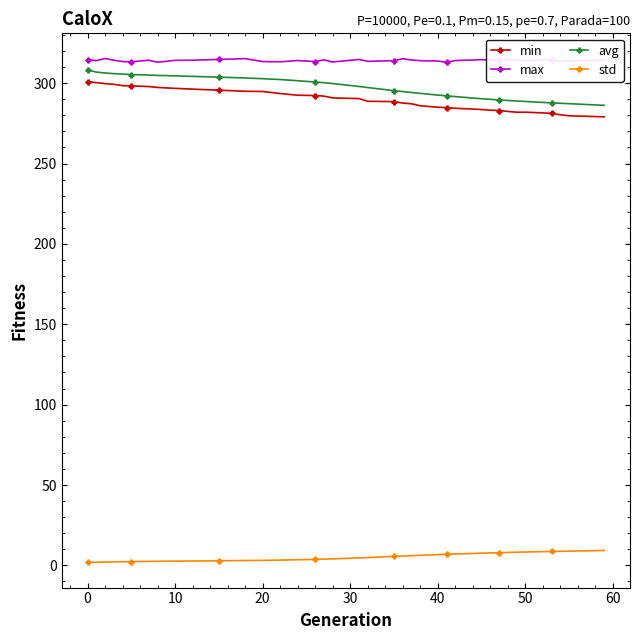

True or false: avg and std intersect in this chart.

False